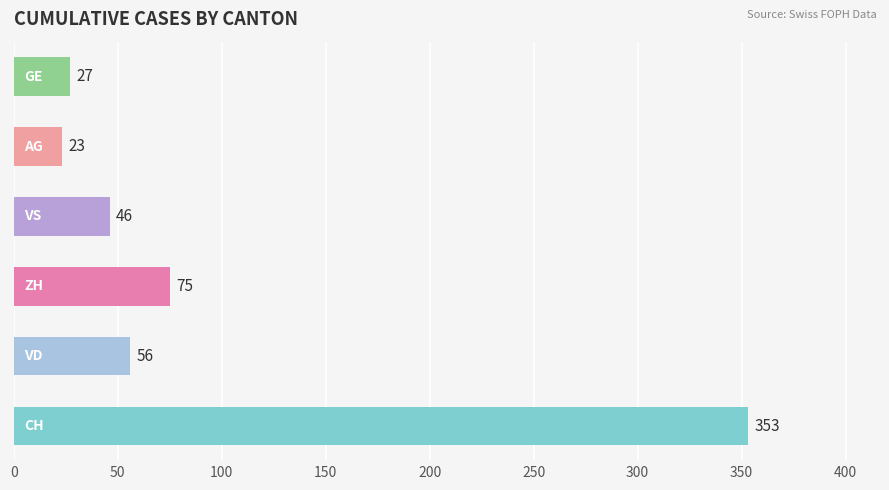

The value of CH at 10 is 258. True or false?

False